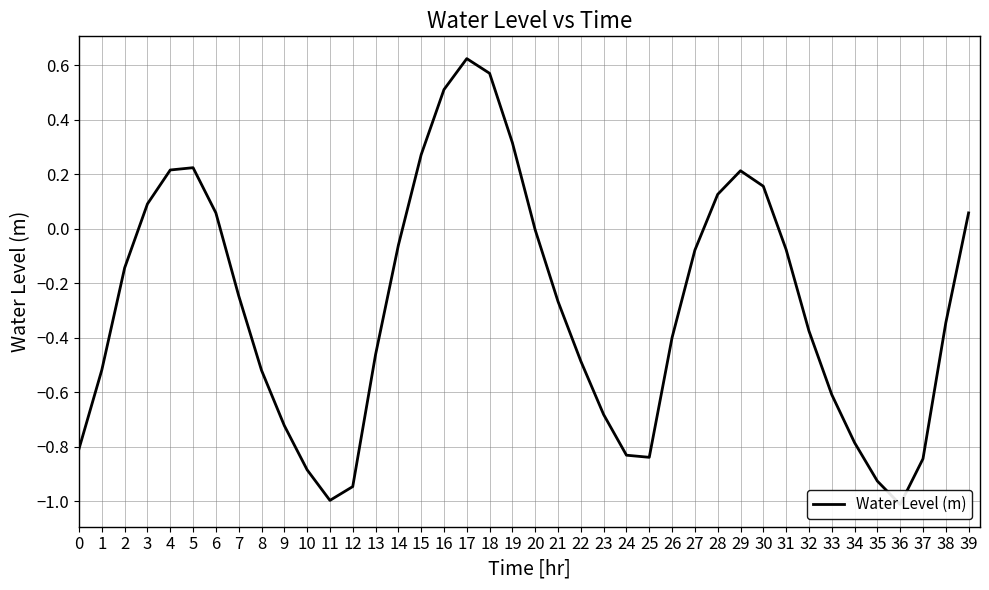

Rank the categories by value from highest to lowest.

17, 18, 16, 19, 15, 5, 4, 29, 30, 28, 3, 39, 6, 20, 14, 31, 27, 2, 7, 21, 38, 32, 26, 13, 22, 1, 8, 33, 23, 9, 34, 0, 24, 25, 37, 10, 35, 12, 11, 36